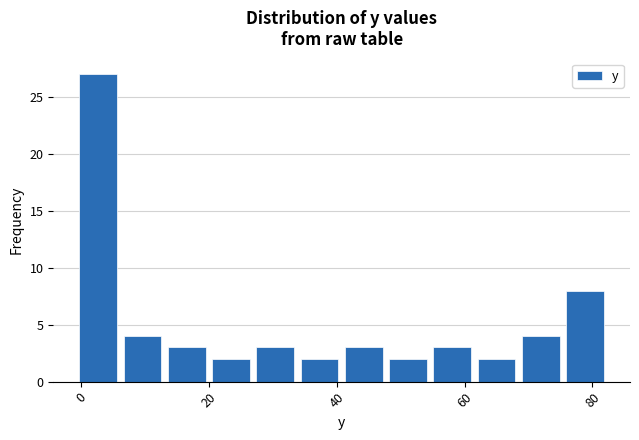

Read against the x-axis, roughly where is the centre of the tallest bar?

2